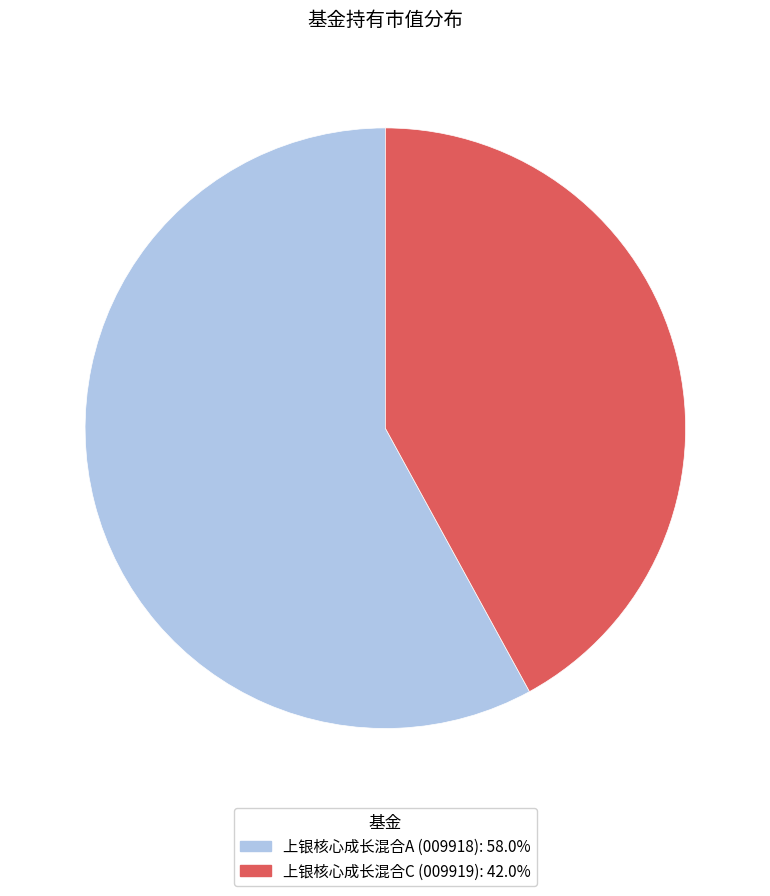

Is it true that 上银核心成长混合C is 42% of the pie?

True